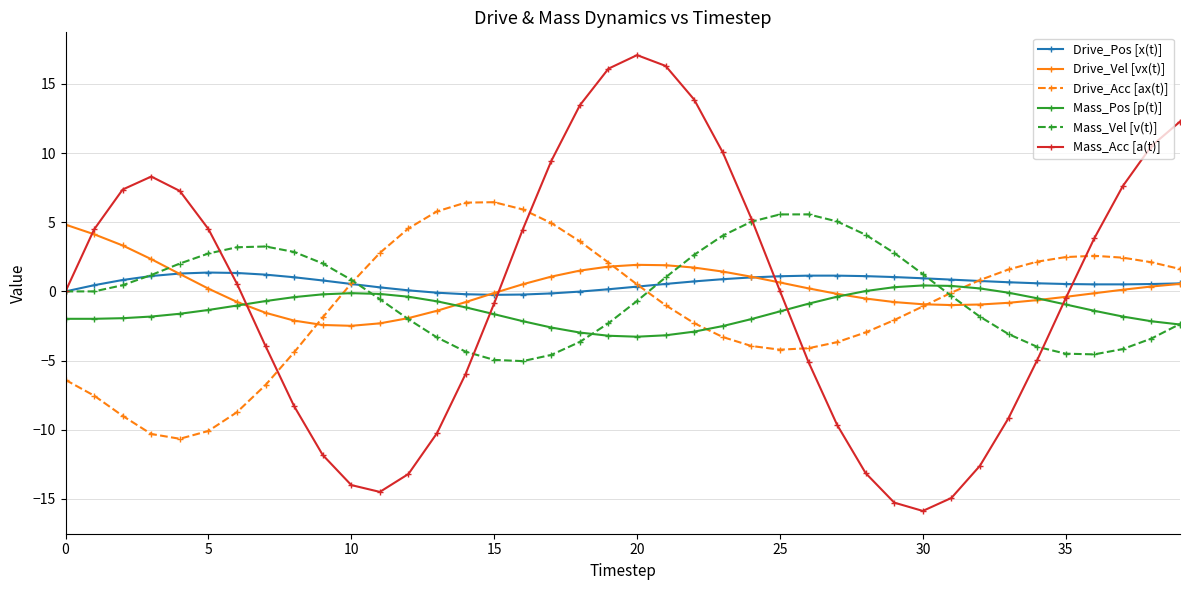

Which series has the largest total across all categories?

Drive_Pos [x(t)]